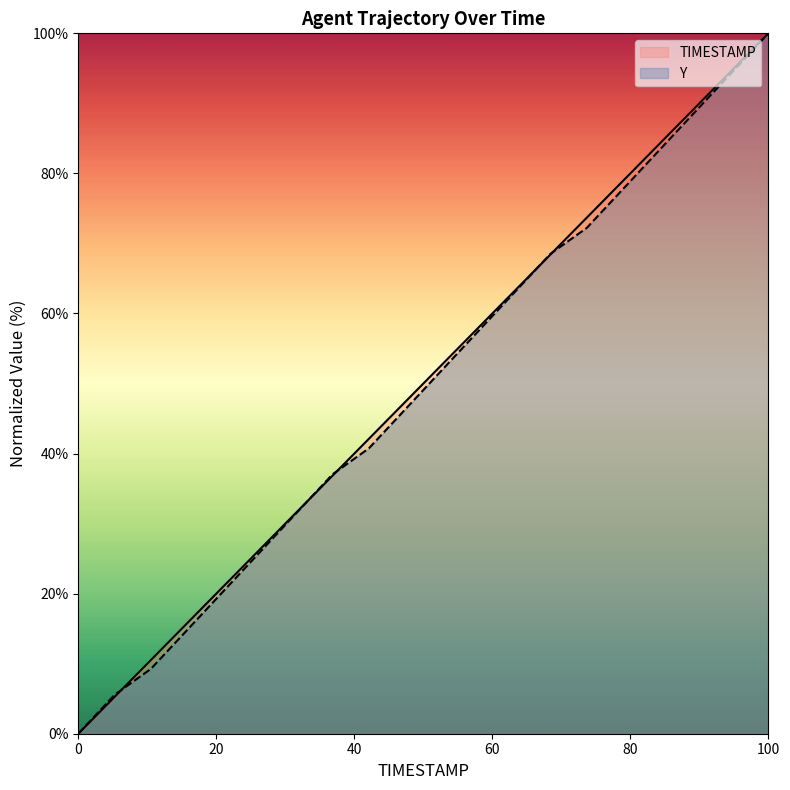

True or false: TIMESTAMP has more than 2 points higher than both neighbors.

False